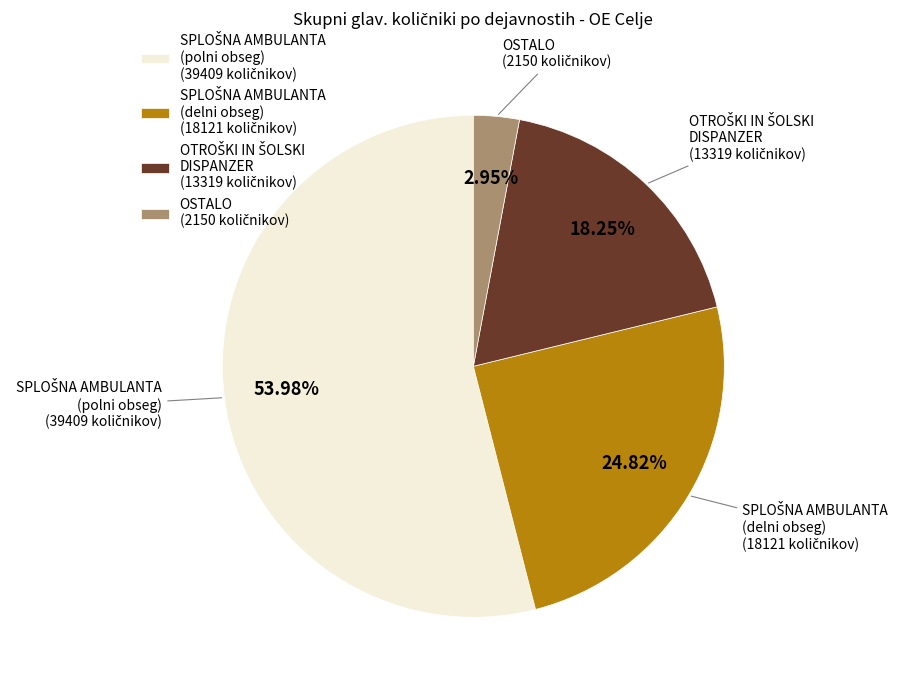

Is there any slice that represents more than half of the pie?

Yes